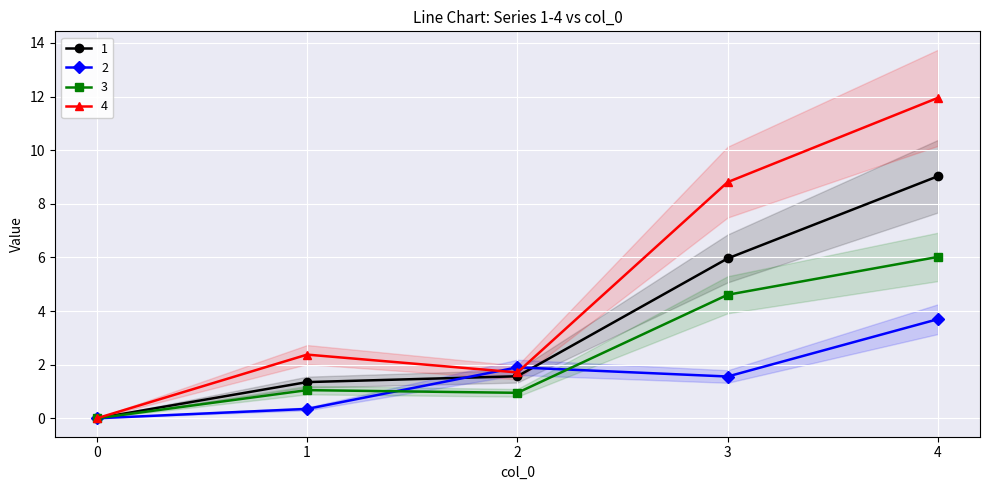

Which series has the widest spread of values?

4